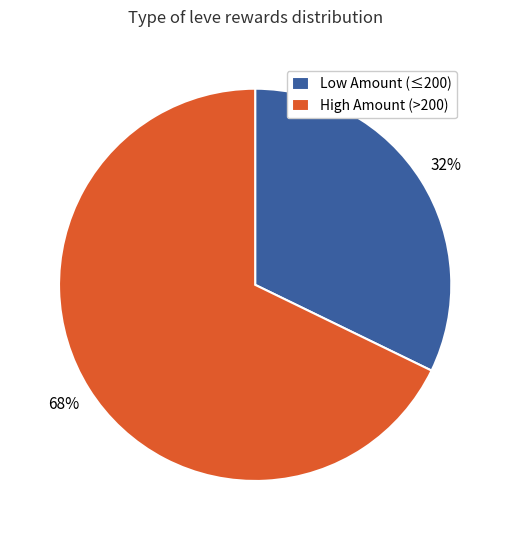

What is the largest slice in the pie chart?

High Amount (>200)